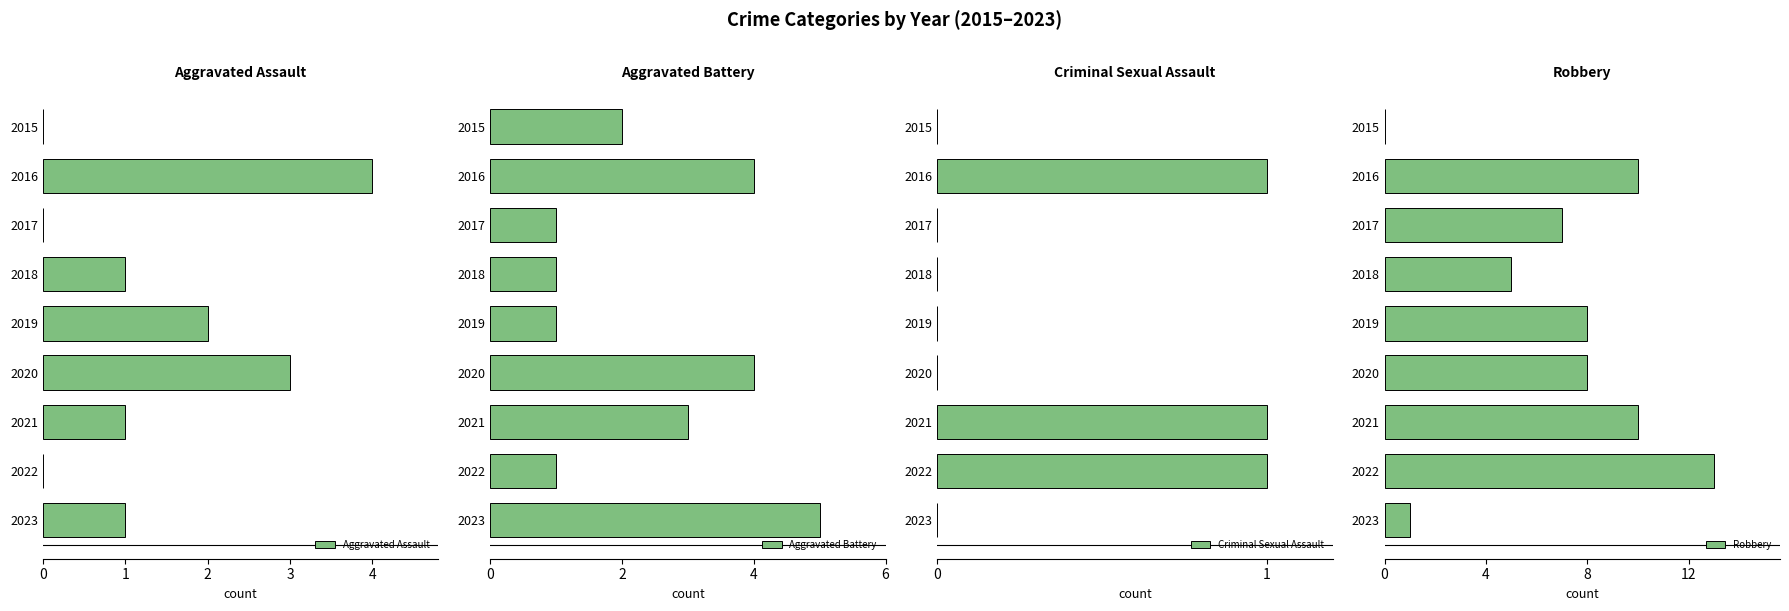

At which label does Aggravated Assault reach its peak?

2016